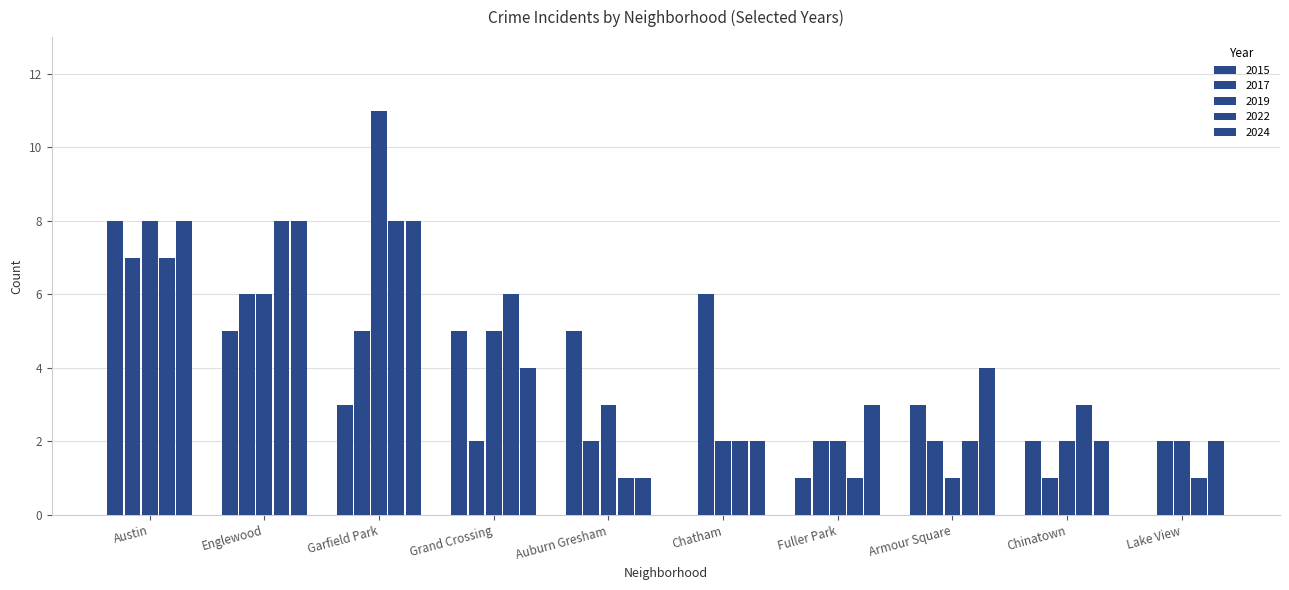

Is it true that 2024 equals 3 at Fuller Park?

True